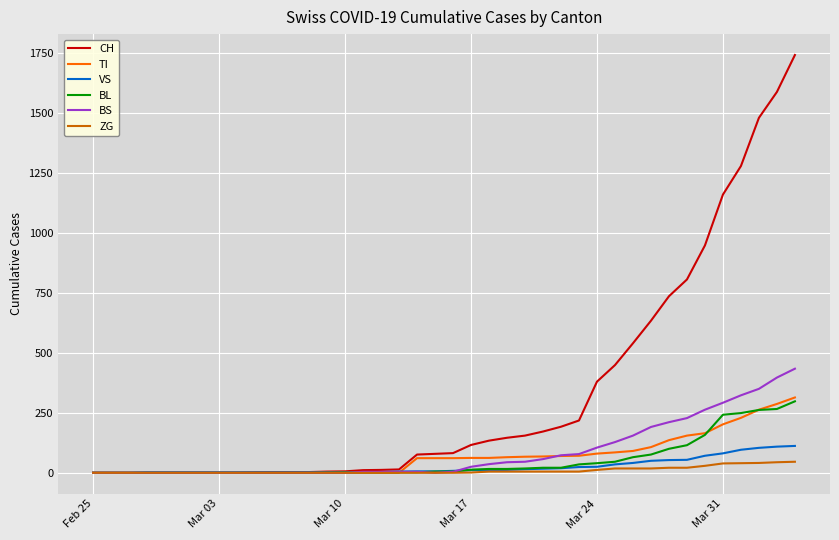

Does the chart have visible grid lines?

Yes